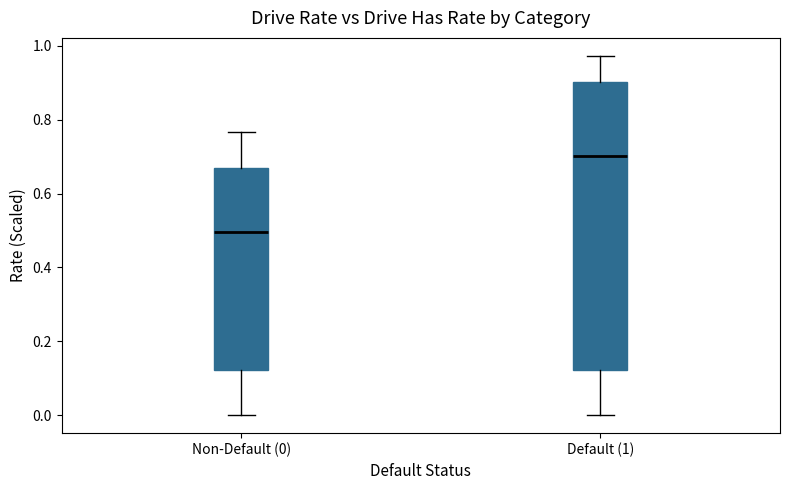

Which box's median line is the lowest?

Non-Default (0)